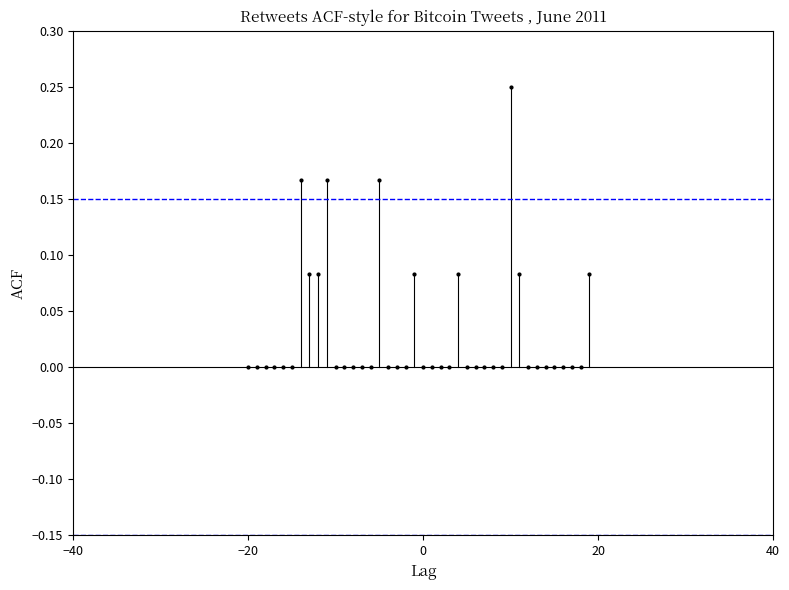

How many lines are shown in the chart?

2